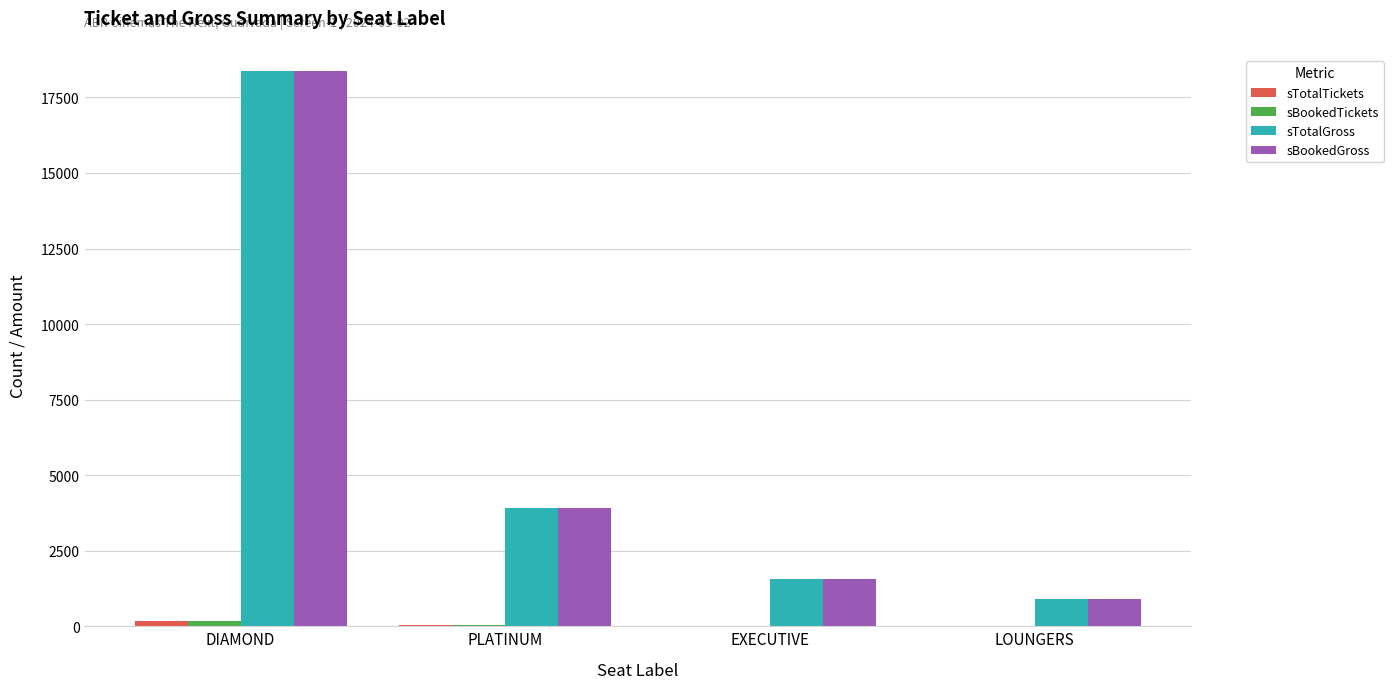

Count the number of categories in the chart.

4